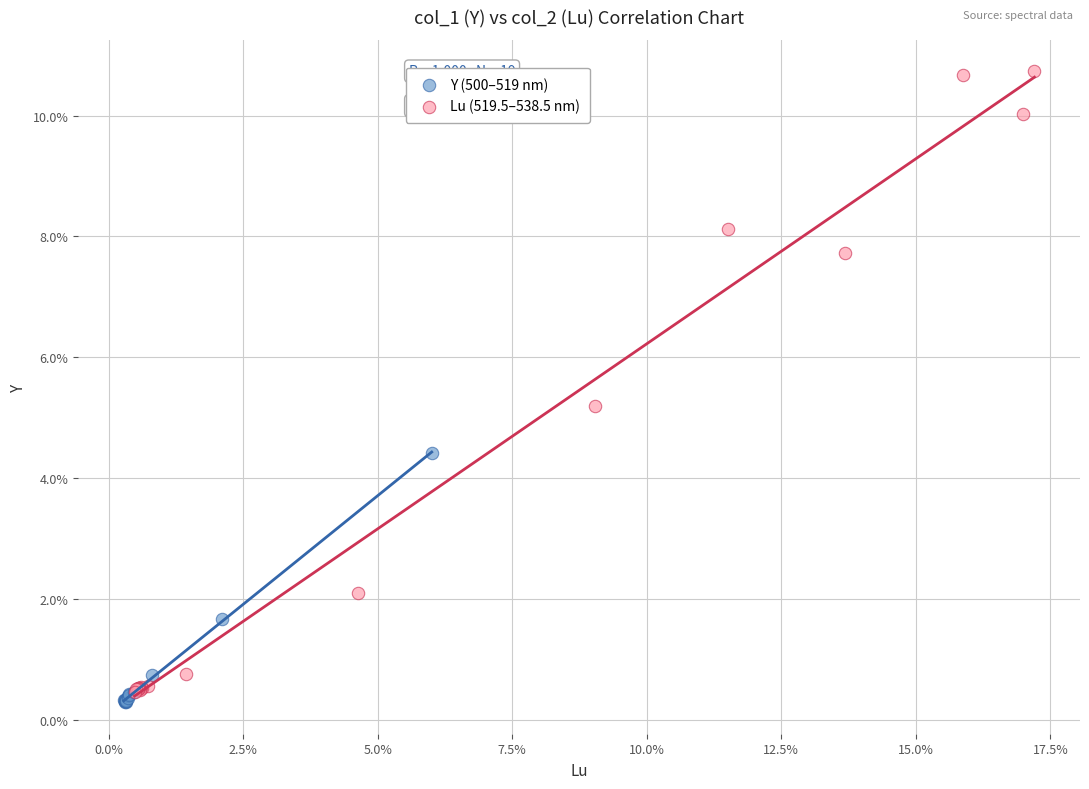

Which series has the widest spread of Y values?

Lu (519.5–538.5 nm)